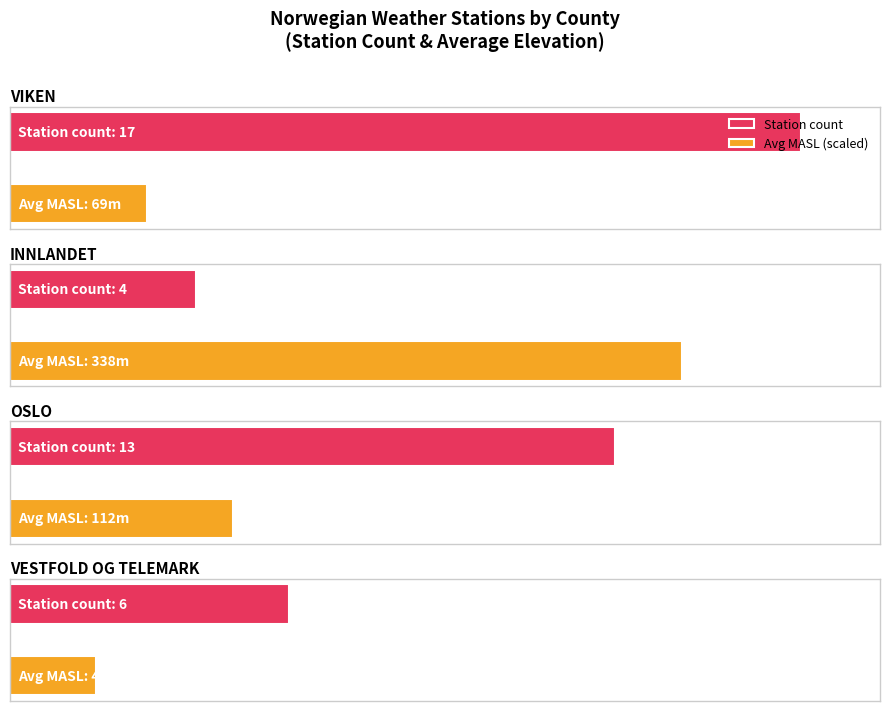

Which has a higher value, OSLO or INNLANDET?

OSLO